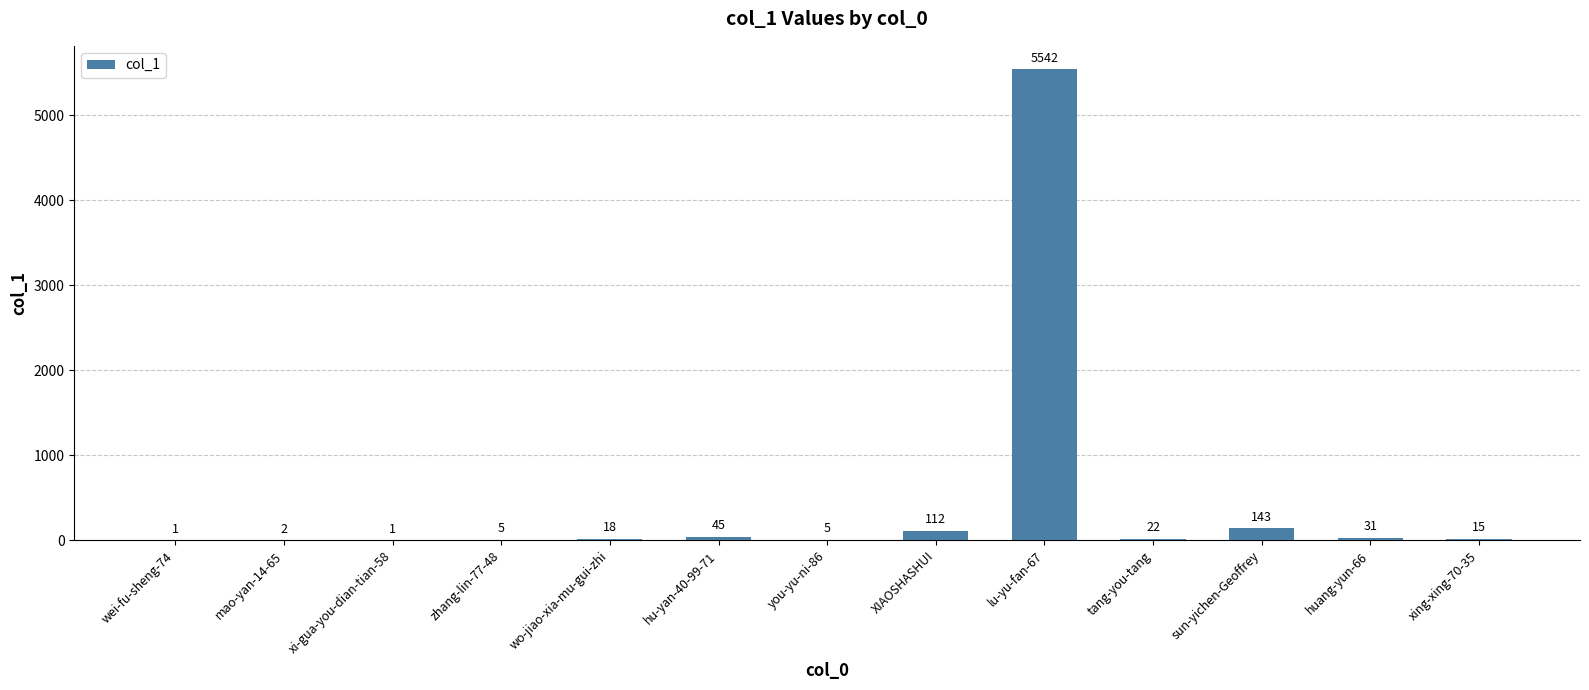

True or false: the data shows 31 at huang-yun-66.

True